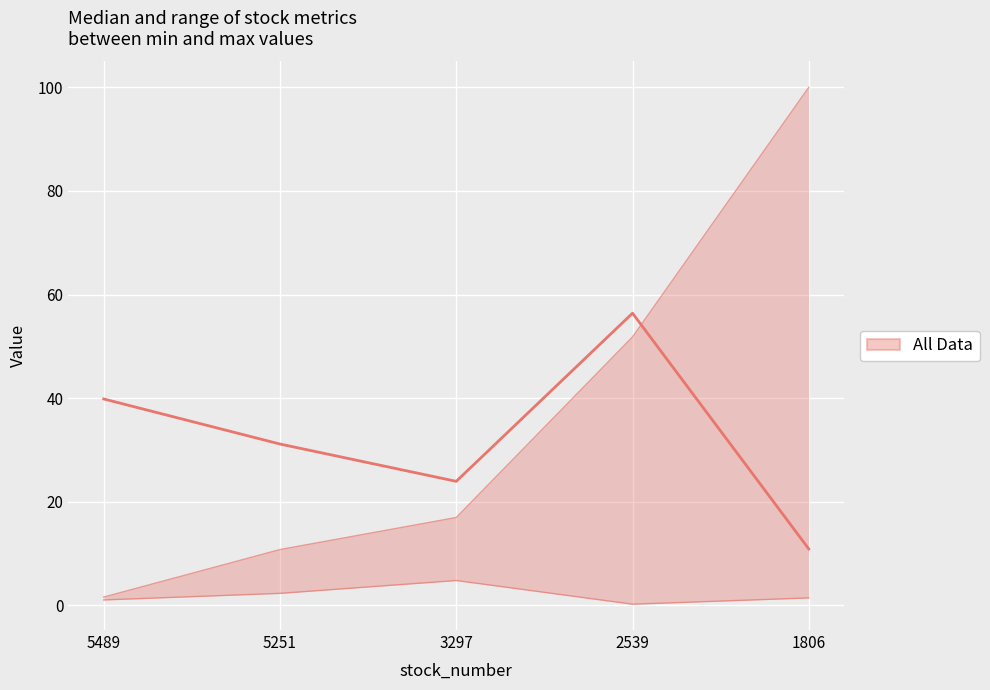

At which category does the chart reach its peak across all series?

1806